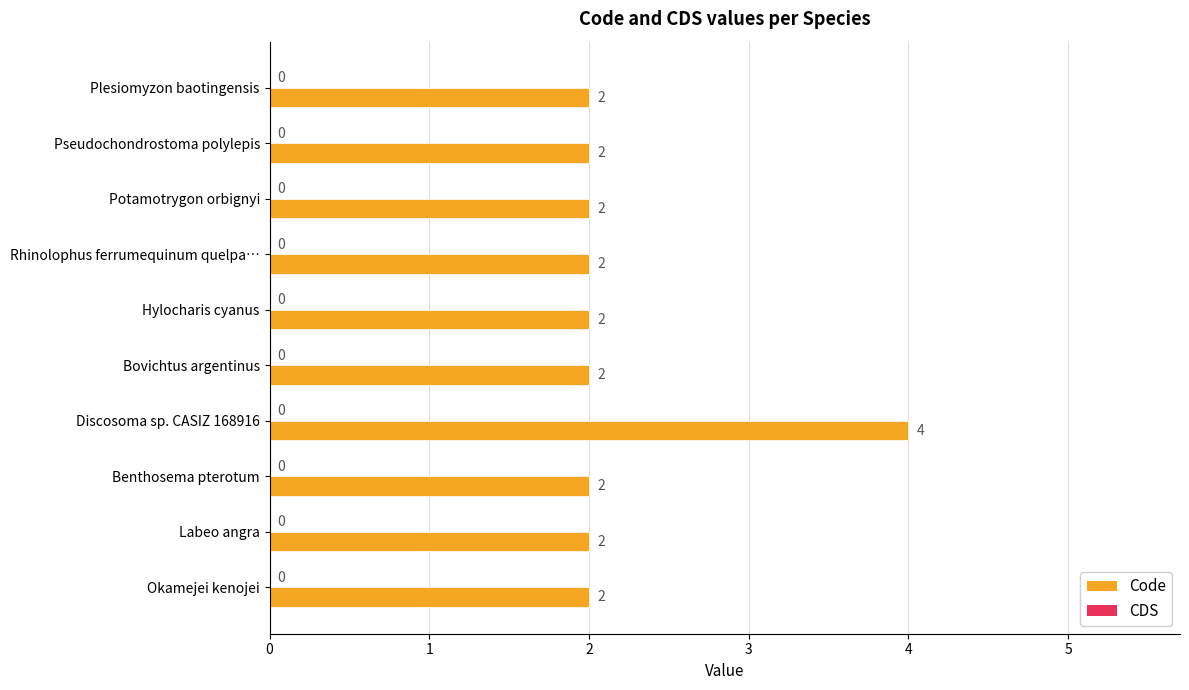

How many data points does each series have?

10